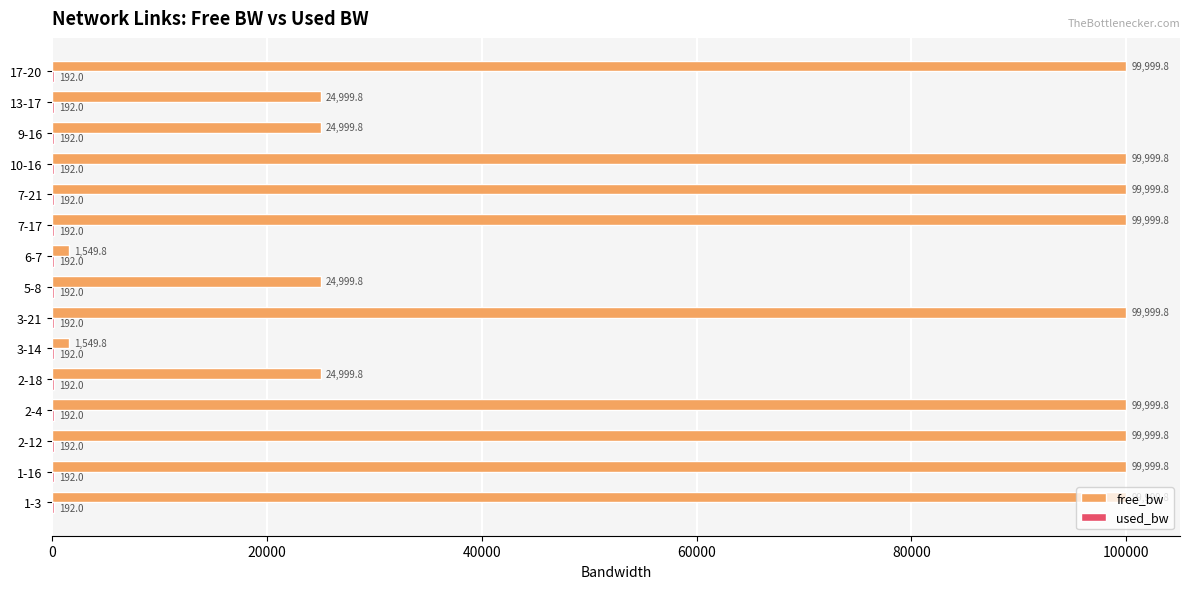

What is the total value across all series at 1-3?

100191.8